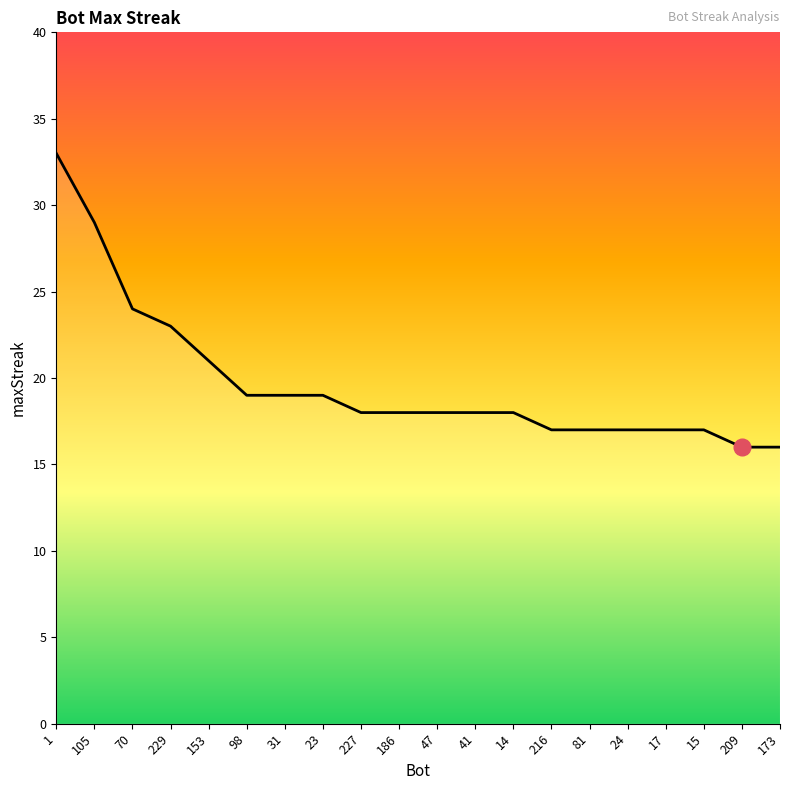

Reading right to left, extract all data points from this chart.

16	16	17	17	17	17	17	18	18	18	18	18	19	19	19	21	23	24	29	33